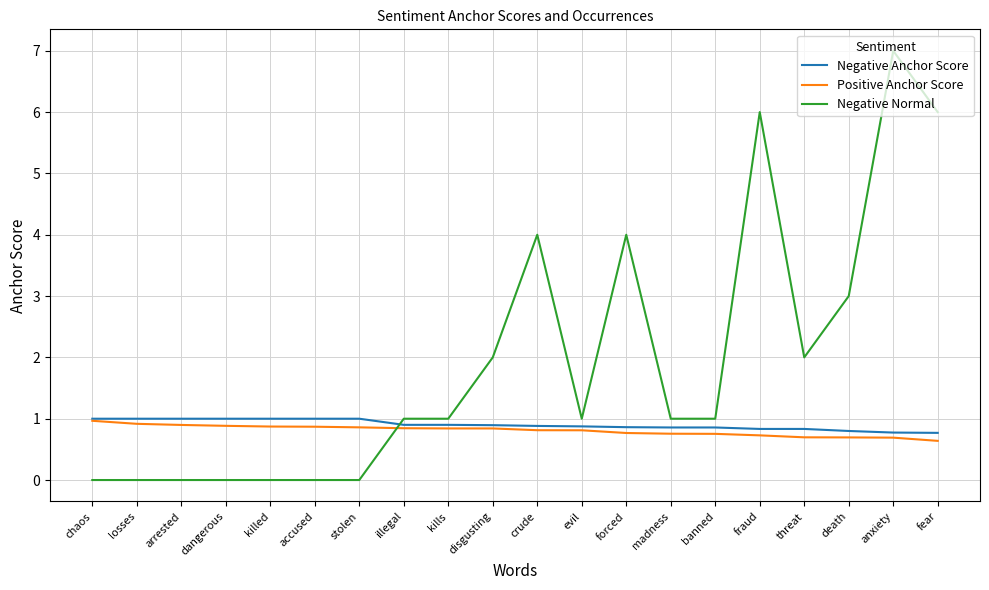

Is the value of Negative Normal at chaos greater than the value of Negative Anchor Score at crude?

No